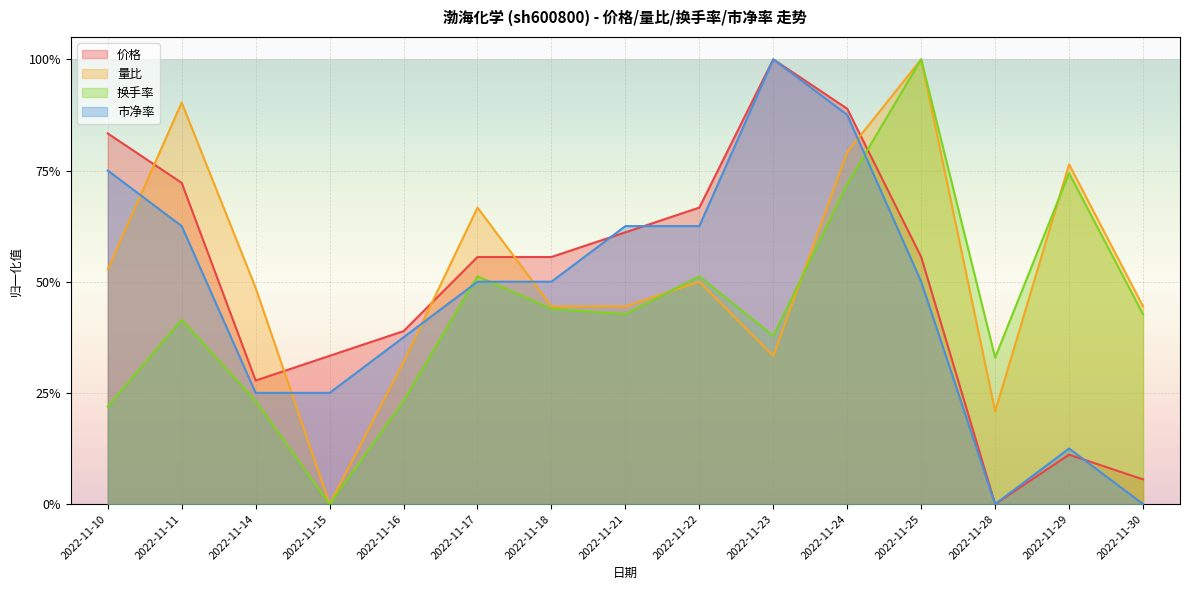

Which series ends up on top after the final intersection of 价格 and 市净率?

价格